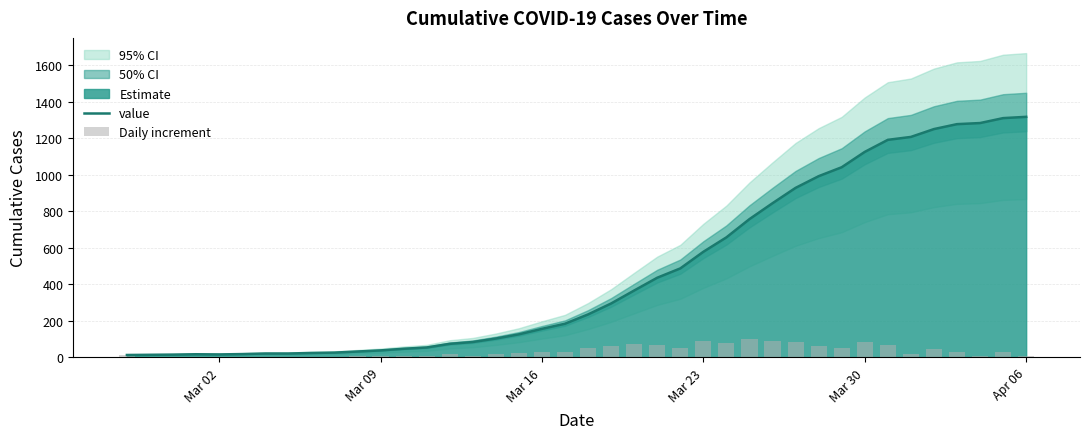

Which series has the largest range (max minus min)?

value